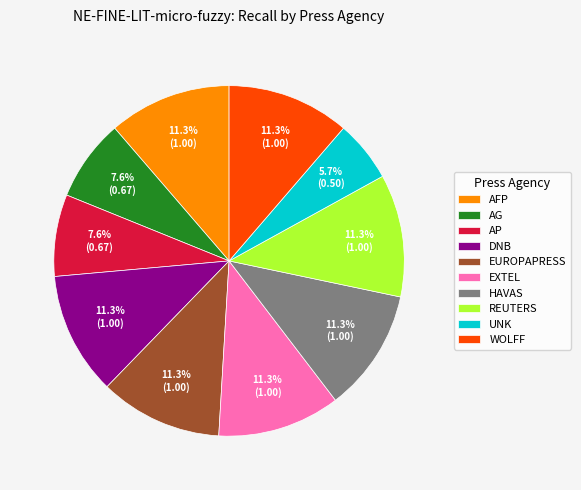

Combined, do DNB and EUROPAPRESS account for over 50%?

No